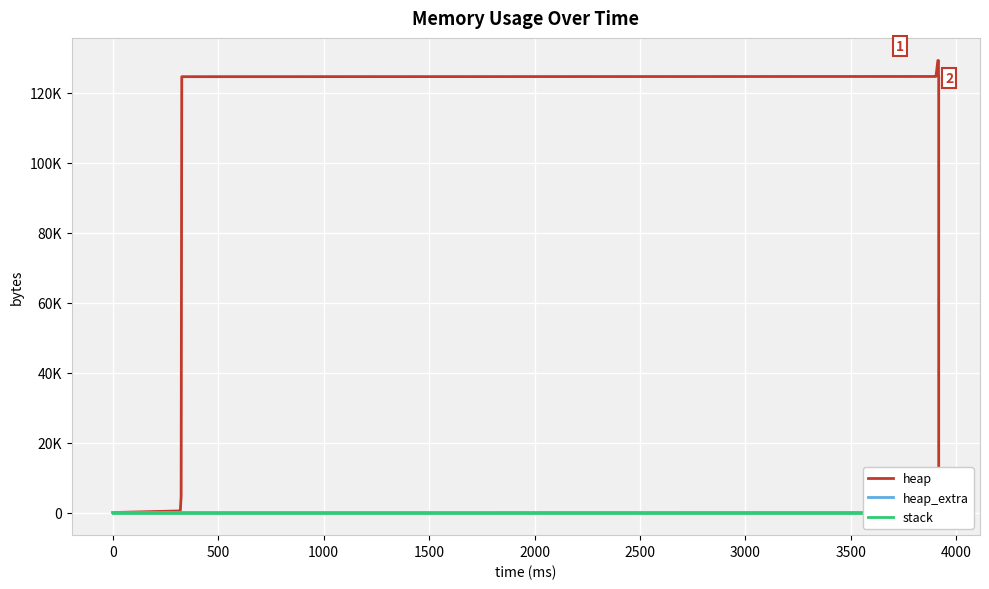

Which series has the widest spread of values?

heap